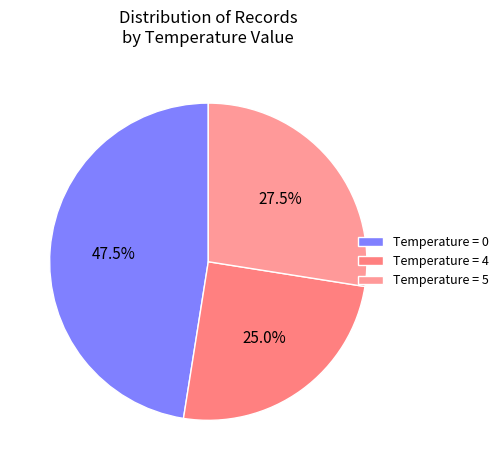

Count the number of slices in the pie.

3